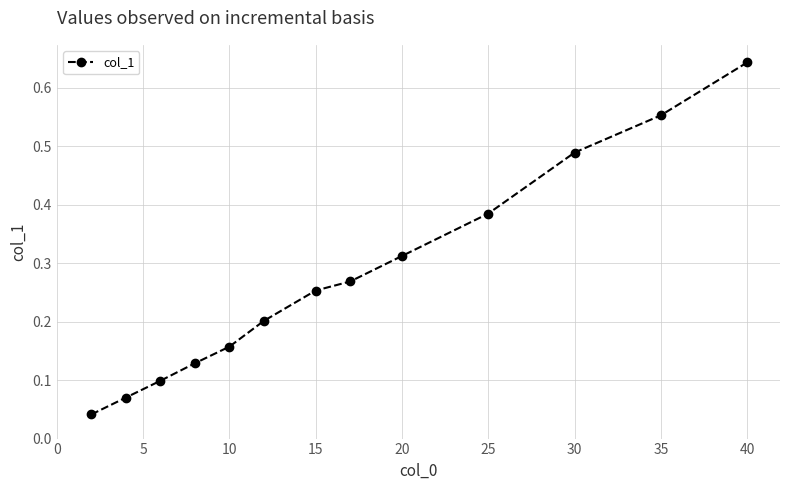

True or false: the data has more than 0 interior local peaks.

False